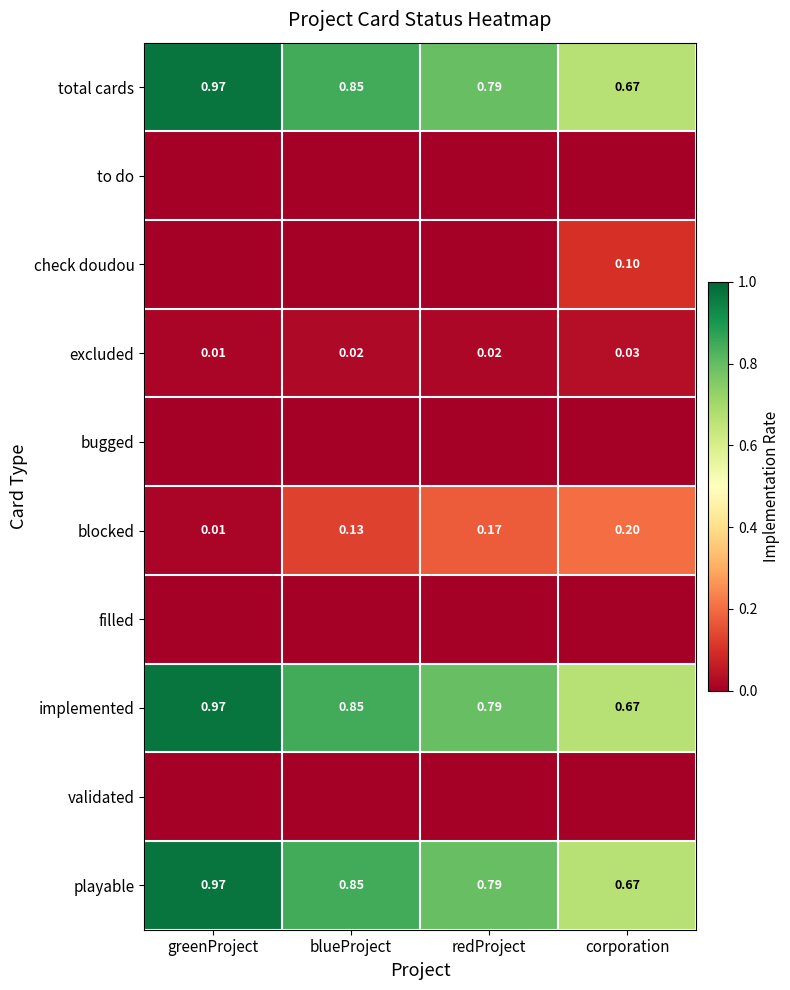

Where is playable nearest to the value 0?

corporation